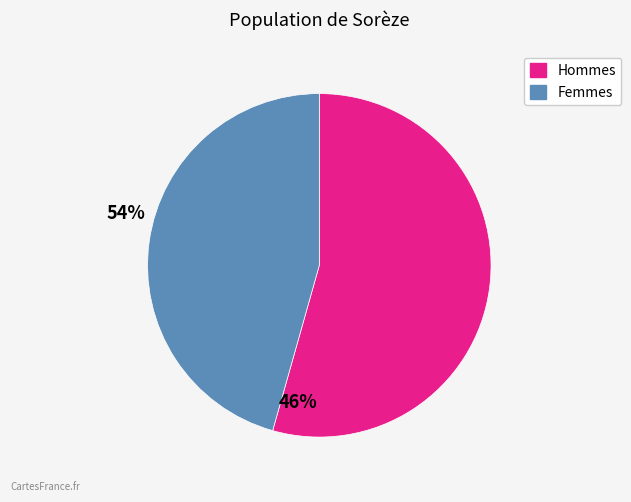

Is there any slice that represents more than half of the pie?

Yes